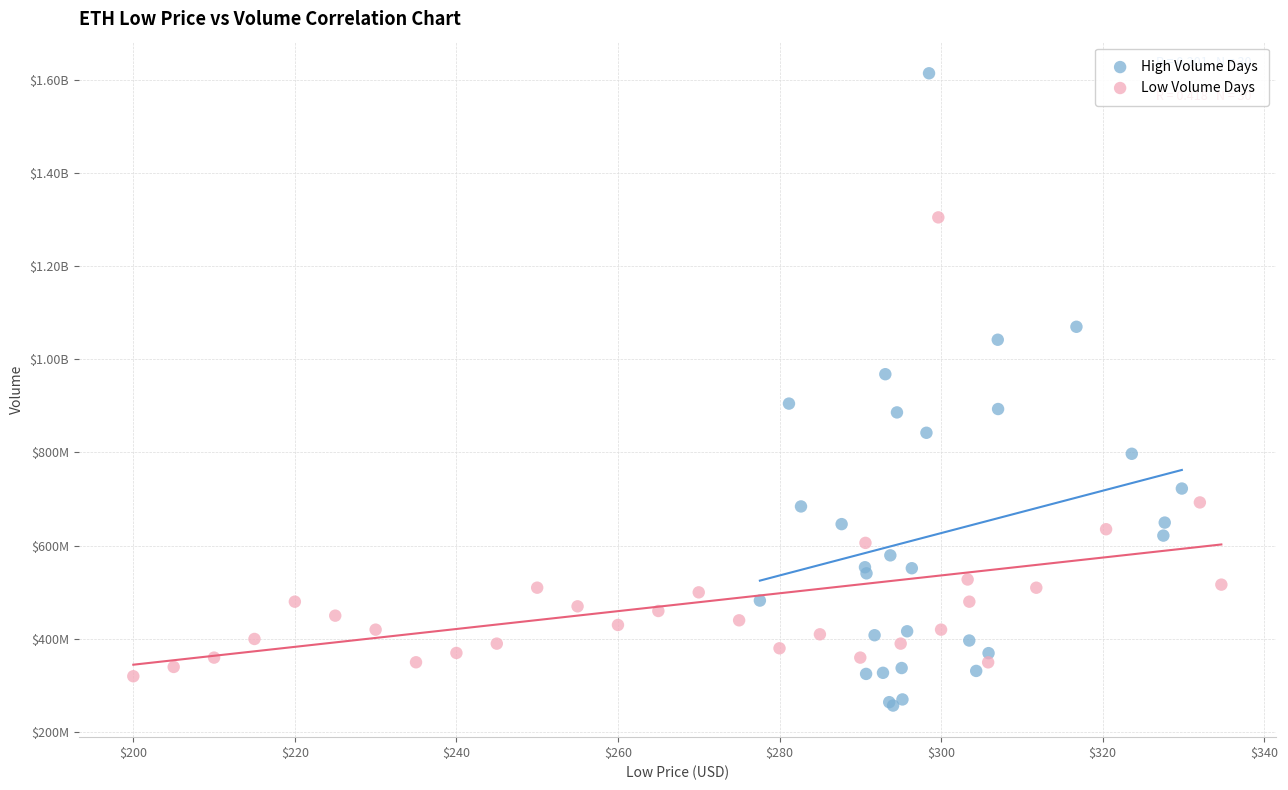

What are all the series names shown in the legend?

High Volume Days, Low Volume Days